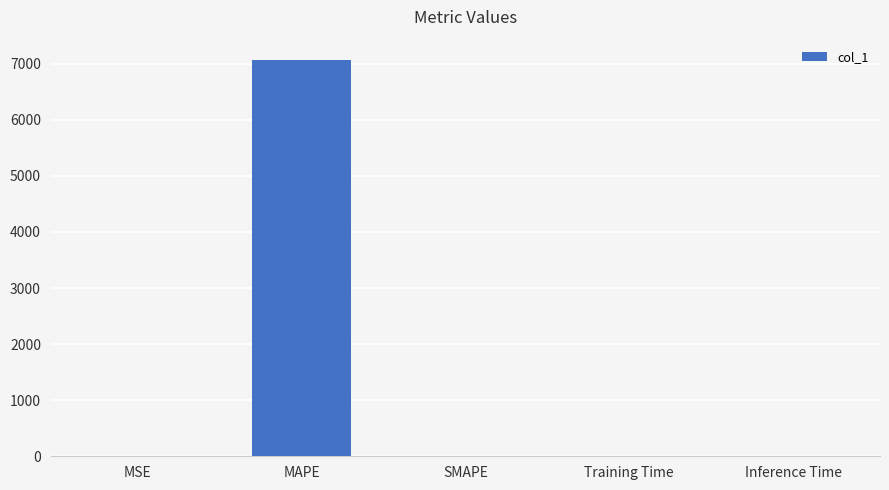

The chart shows a value of 7075.9 at MAPE. True or false?

True